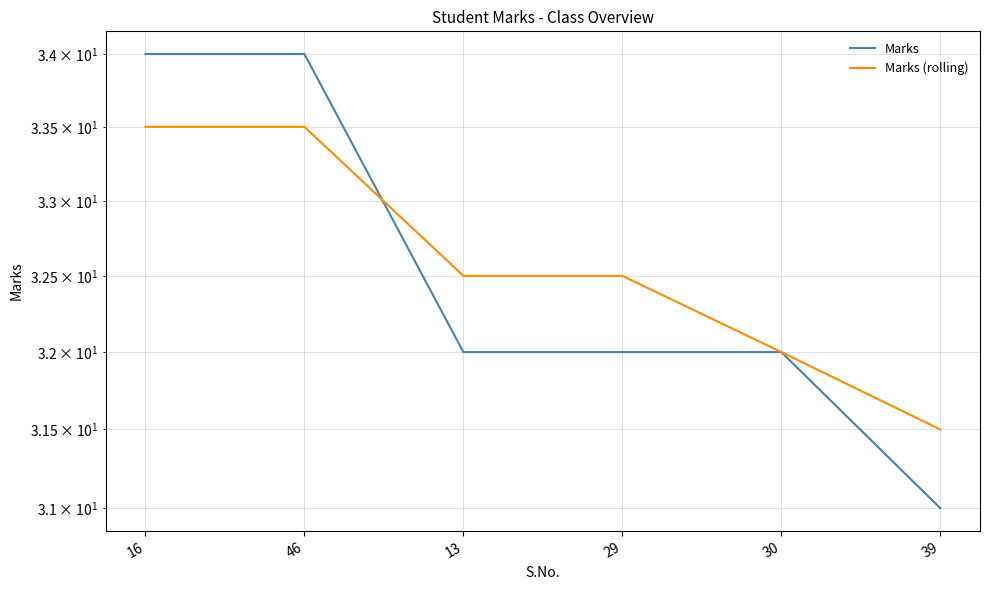

At how many categories does at least one series exceed 32?

4